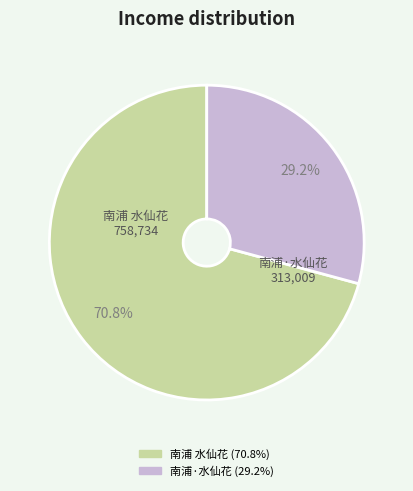

To the nearest percent, what portion does 南浦 水仙花 represent?

71%